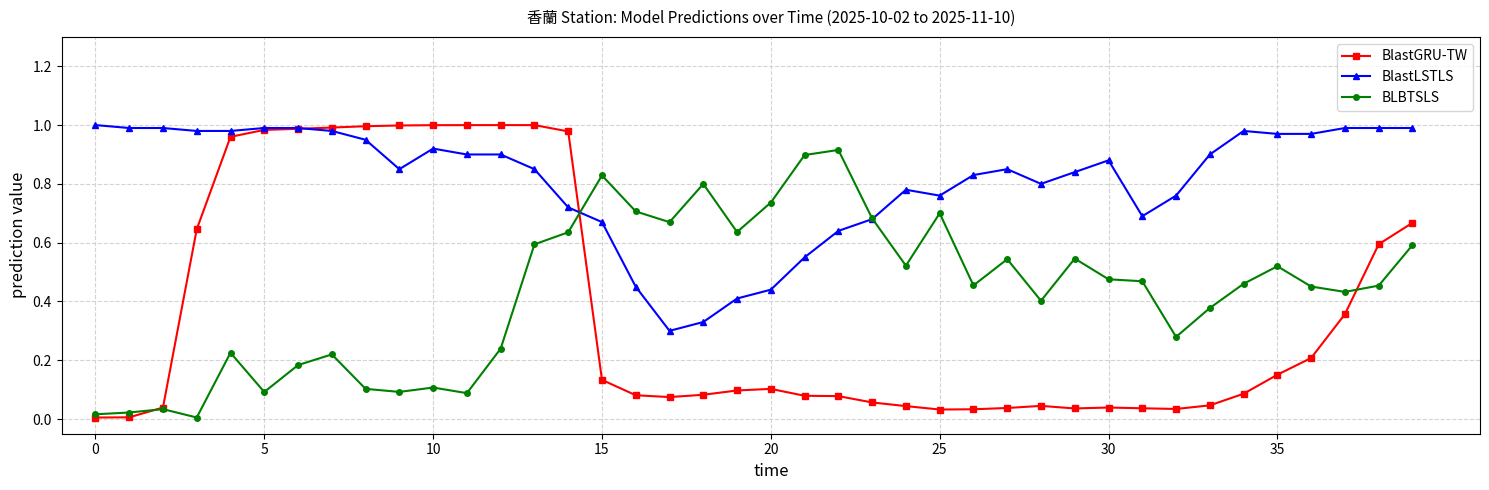

What is the sum of all BLBTSLS values?

17.2